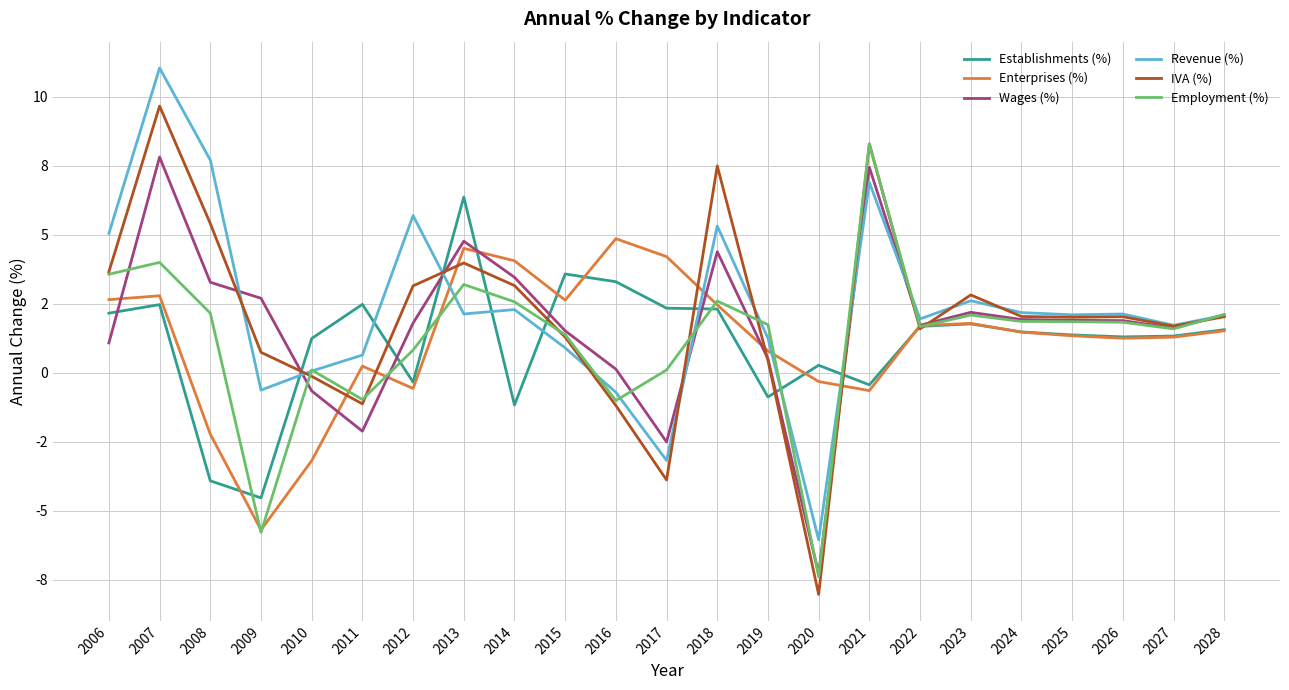

List the labels in order of Wages (%) value, smallest first.

2020, 2017, 2011, 2010, 2016, 2019, 2006, 2015, 2027, 2022, 2012, 2026, 2025, 2024, 2028, 2023, 2009, 2008, 2014, 2018, 2013, 2021, 2007